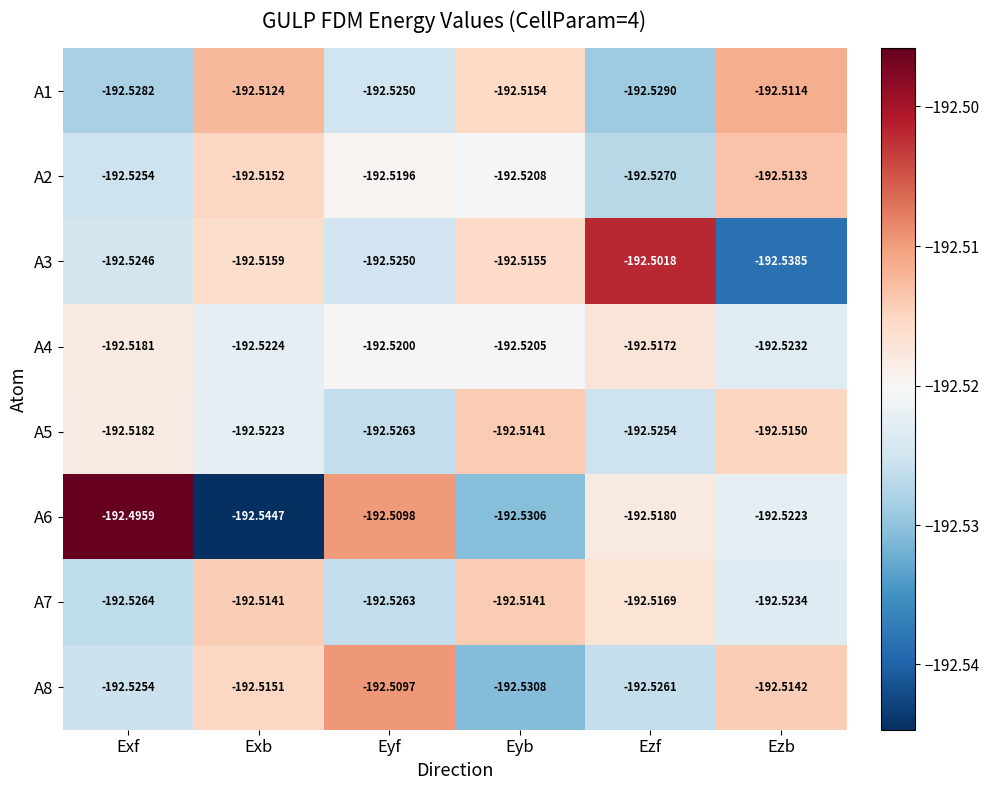

At which label is A5 closest to -192?

Eyb